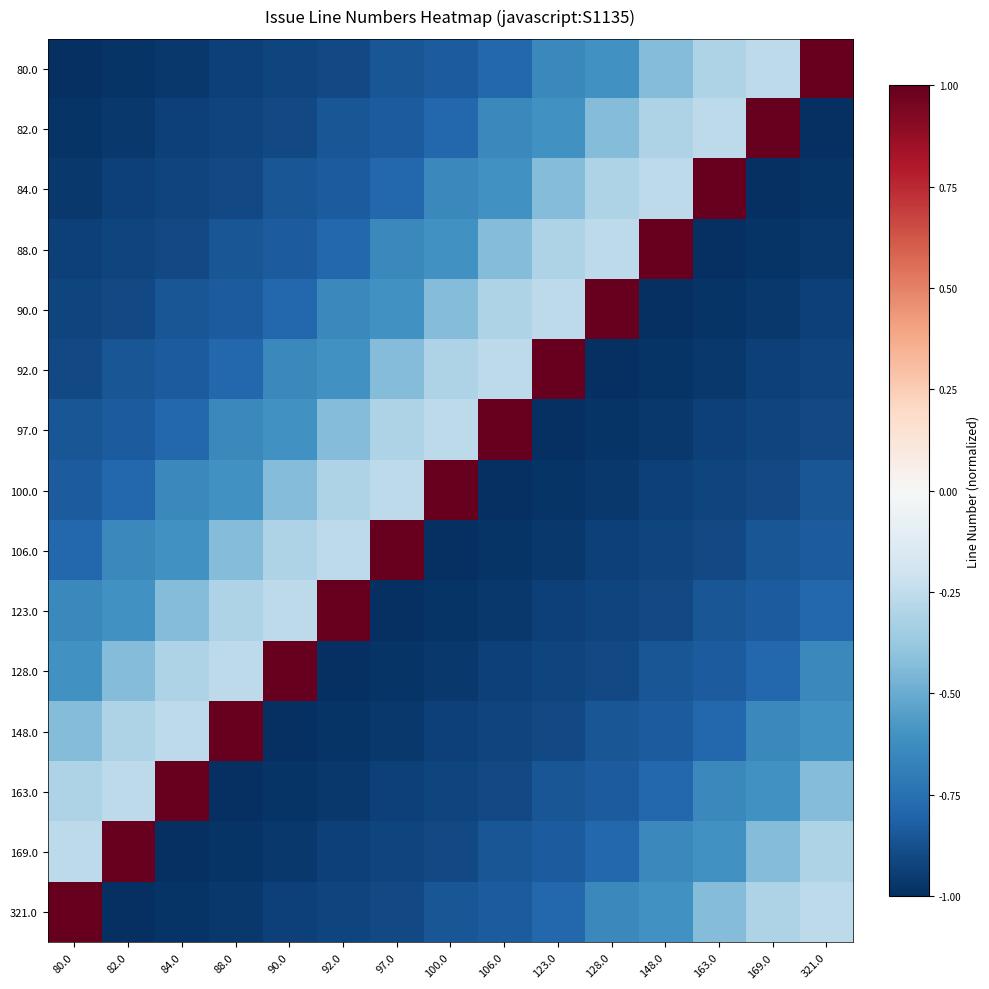

Reading left to right, extract all data points from this chart.

80.0: 80.0=-1.0	82.0=-1.0	84.0=-1.0	88.0=-0.9	90.0=-0.9	92.0=-0.9	97.0=-0.9	100.0=-0.8	106.0=-0.8	123.0=-0.6	128.0=-0.6	148.0=-0.4	163.0=-0.3	169.0=-0.3	321.0=1.0
82.0: 80.0=-1.0	82.0=-1.0	84.0=-0.9	88.0=-0.9	90.0=-0.9	92.0=-0.9	97.0=-0.8	100.0=-0.8	106.0=-0.6	123.0=-0.6	128.0=-0.4	148.0=-0.3	163.0=-0.3	169.0=1.0	321.0=-1.0
84.0: 80.0=-1.0	82.0=-0.9	84.0=-0.9	88.0=-0.9	90.0=-0.9	92.0=-0.8	97.0=-0.8	100.0=-0.6	106.0=-0.6	123.0=-0.4	128.0=-0.3	148.0=-0.3	163.0=1.0	169.0=-1.0	321.0=-1.0
88.0: 80.0=-0.9	82.0=-0.9	84.0=-0.9	88.0=-0.9	90.0=-0.8	92.0=-0.8	97.0=-0.6	100.0=-0.6	106.0=-0.4	123.0=-0.3	128.0=-0.3	148.0=1.0	163.0=-1.0	169.0=-1.0	321.0=-1.0
90.0: 80.0=-0.9	82.0=-0.9	84.0=-0.9	88.0=-0.8	90.0=-0.8	92.0=-0.6	97.0=-0.6	100.0=-0.4	106.0=-0.3	123.0=-0.3	128.0=1.0	148.0=-1.0	163.0=-1.0	169.0=-1.0	321.0=-0.9
92.0: 80.0=-0.9	82.0=-0.9	84.0=-0.8	88.0=-0.8	90.0=-0.6	92.0=-0.6	97.0=-0.4	100.0=-0.3	106.0=-0.3	123.0=1.0	128.0=-1.0	148.0=-1.0	163.0=-1.0	169.0=-0.9	321.0=-0.9
97.0: 80.0=-0.9	82.0=-0.8	84.0=-0.8	88.0=-0.6	90.0=-0.6	92.0=-0.4	97.0=-0.3	100.0=-0.3	106.0=1.0	123.0=-1.0	128.0=-1.0	148.0=-1.0	163.0=-0.9	169.0=-0.9	321.0=-0.9
100.0: 80.0=-0.8	82.0=-0.8	84.0=-0.6	88.0=-0.6	90.0=-0.4	92.0=-0.3	97.0=-0.3	100.0=1.0	106.0=-1.0	123.0=-1.0	128.0=-1.0	148.0=-0.9	163.0=-0.9	169.0=-0.9	321.0=-0.9
106.0: 80.0=-0.8	82.0=-0.6	84.0=-0.6	88.0=-0.4	90.0=-0.3	92.0=-0.3	97.0=1.0	100.0=-1.0	106.0=-1.0	123.0=-1.0	128.0=-0.9	148.0=-0.9	163.0=-0.9	169.0=-0.9	321.0=-0.8
123.0: 80.0=-0.6	82.0=-0.6	84.0=-0.4	88.0=-0.3	90.0=-0.3	92.0=1.0	97.0=-1.0	100.0=-1.0	106.0=-1.0	123.0=-0.9	128.0=-0.9	148.0=-0.9	163.0=-0.9	169.0=-0.8	321.0=-0.8
128.0: 80.0=-0.6	82.0=-0.4	84.0=-0.3	88.0=-0.3	90.0=1.0	92.0=-1.0	97.0=-1.0	100.0=-1.0	106.0=-0.9	123.0=-0.9	128.0=-0.9	148.0=-0.9	163.0=-0.8	169.0=-0.8	321.0=-0.6
148.0: 80.0=-0.4	82.0=-0.3	84.0=-0.3	88.0=1.0	90.0=-1.0	92.0=-1.0	97.0=-1.0	100.0=-0.9	106.0=-0.9	123.0=-0.9	128.0=-0.9	148.0=-0.8	163.0=-0.8	169.0=-0.6	321.0=-0.6
163.0: 80.0=-0.3	82.0=-0.3	84.0=1.0	88.0=-1.0	90.0=-1.0	92.0=-1.0	97.0=-0.9	100.0=-0.9	106.0=-0.9	123.0=-0.9	128.0=-0.8	148.0=-0.8	163.0=-0.6	169.0=-0.6	321.0=-0.4
169.0: 80.0=-0.3	82.0=1.0	84.0=-1.0	88.0=-1.0	90.0=-1.0	92.0=-0.9	97.0=-0.9	100.0=-0.9	106.0=-0.9	123.0=-0.8	128.0=-0.8	148.0=-0.6	163.0=-0.6	169.0=-0.4	321.0=-0.3
321.0: 80.0=1.0	82.0=-1.0	84.0=-1.0	88.0=-1.0	90.0=-0.9	92.0=-0.9	97.0=-0.9	100.0=-0.9	106.0=-0.8	123.0=-0.8	128.0=-0.6	148.0=-0.6	163.0=-0.4	169.0=-0.3	321.0=-0.3